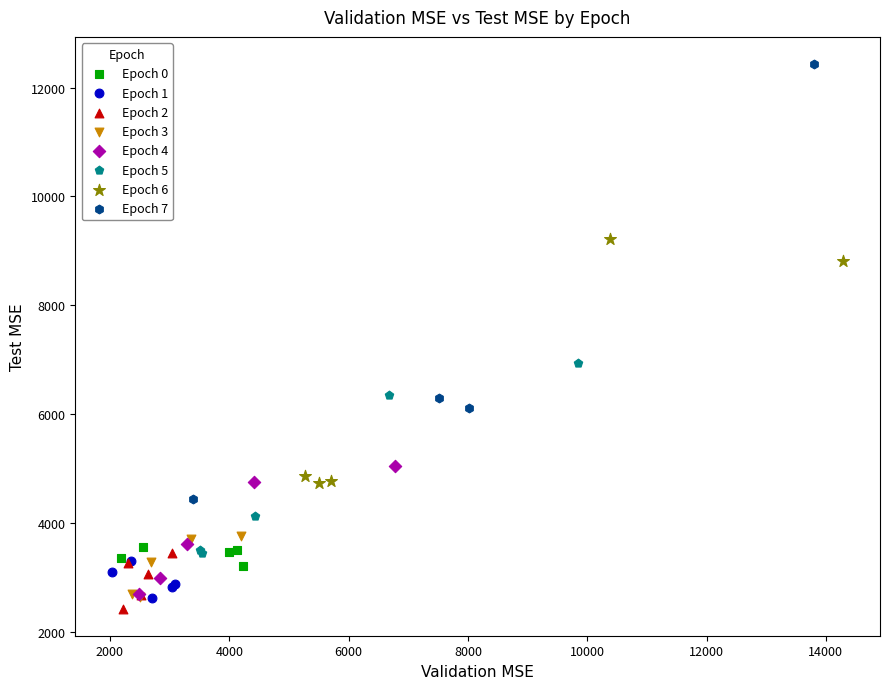

Which series contains the highest Y value?

Epoch 7